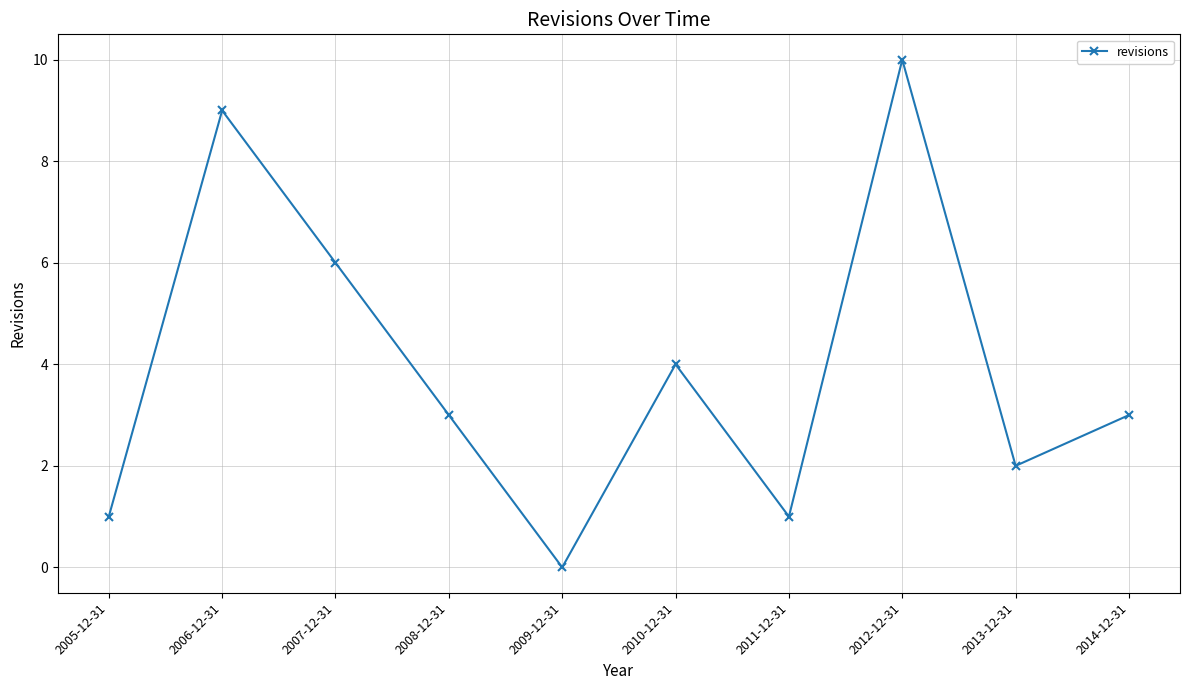

At which label does the data first exceed 3?

2006-12-31